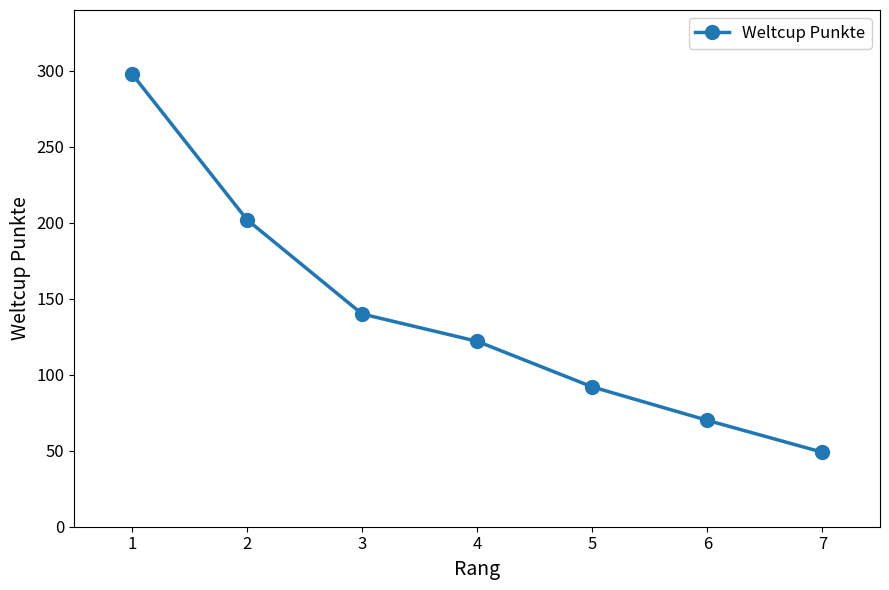

List the labels in order of value, smallest first.

7, 6, 5, 4, 3, 2, 1